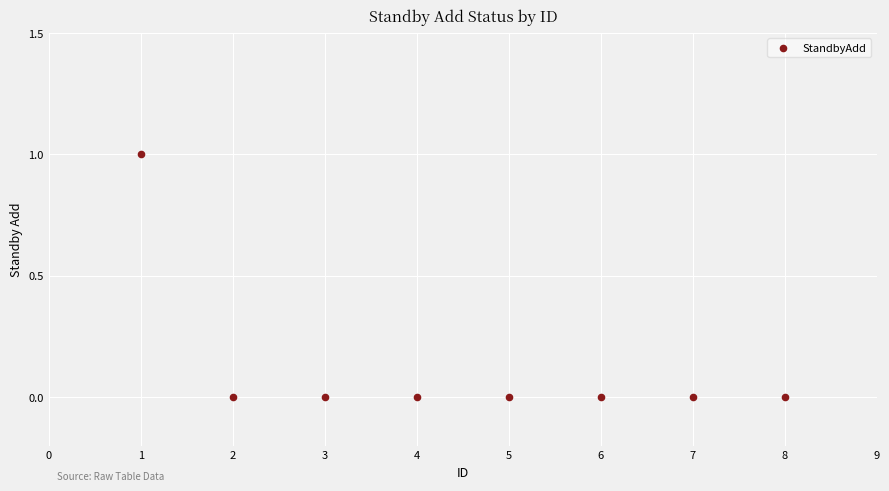

What is the average X value?

4